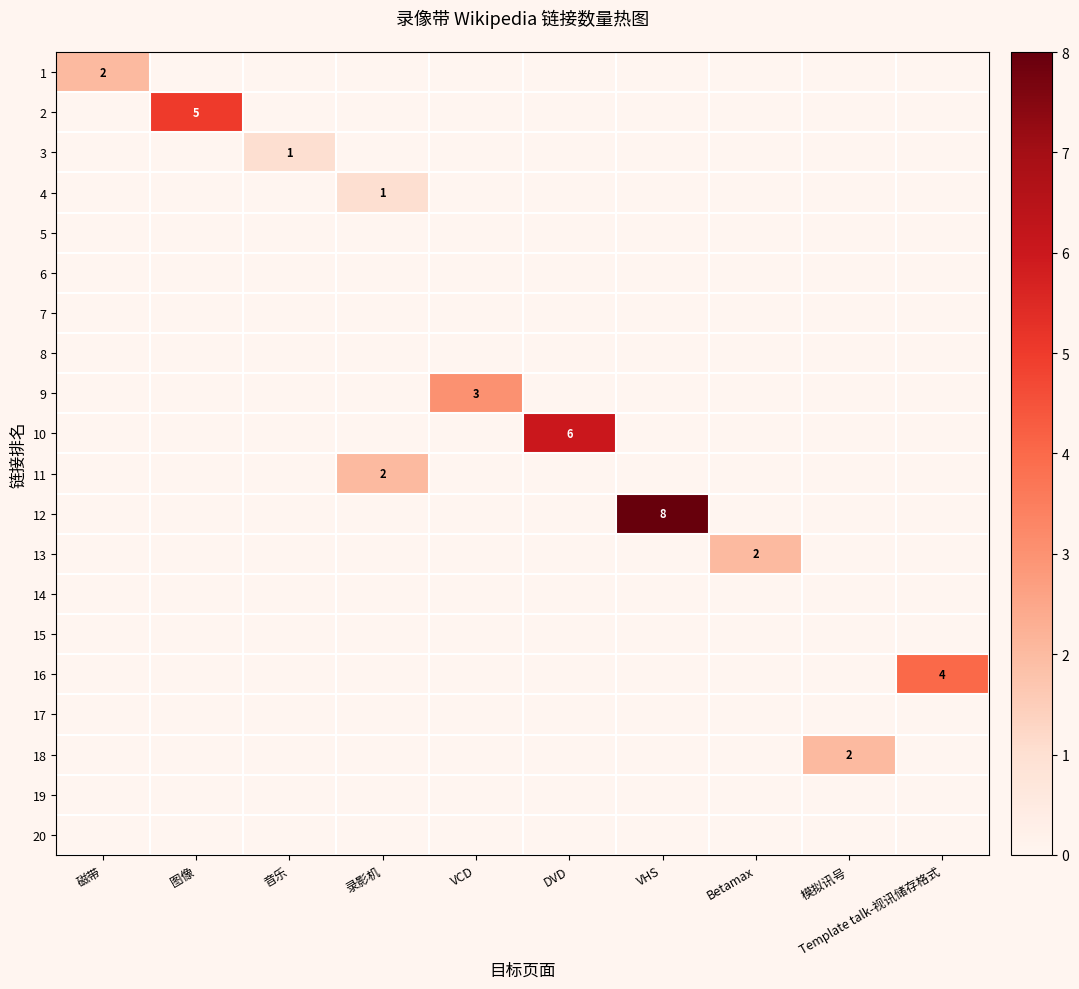

Is it true that 13 equals 2 at Betamax?

True